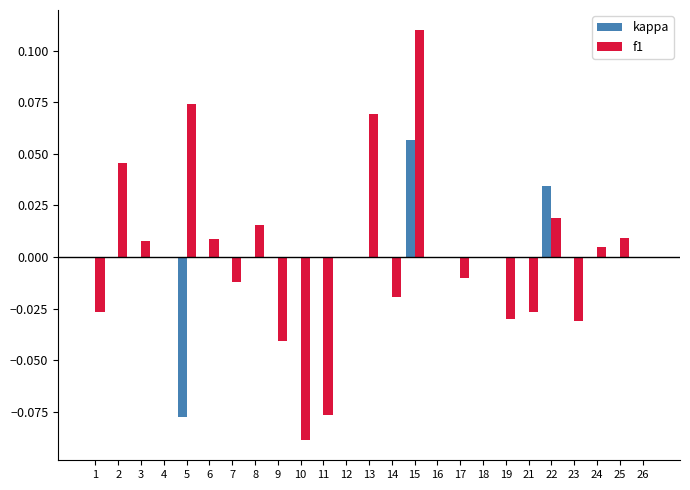

Where does the f1 series first go above 0?

2